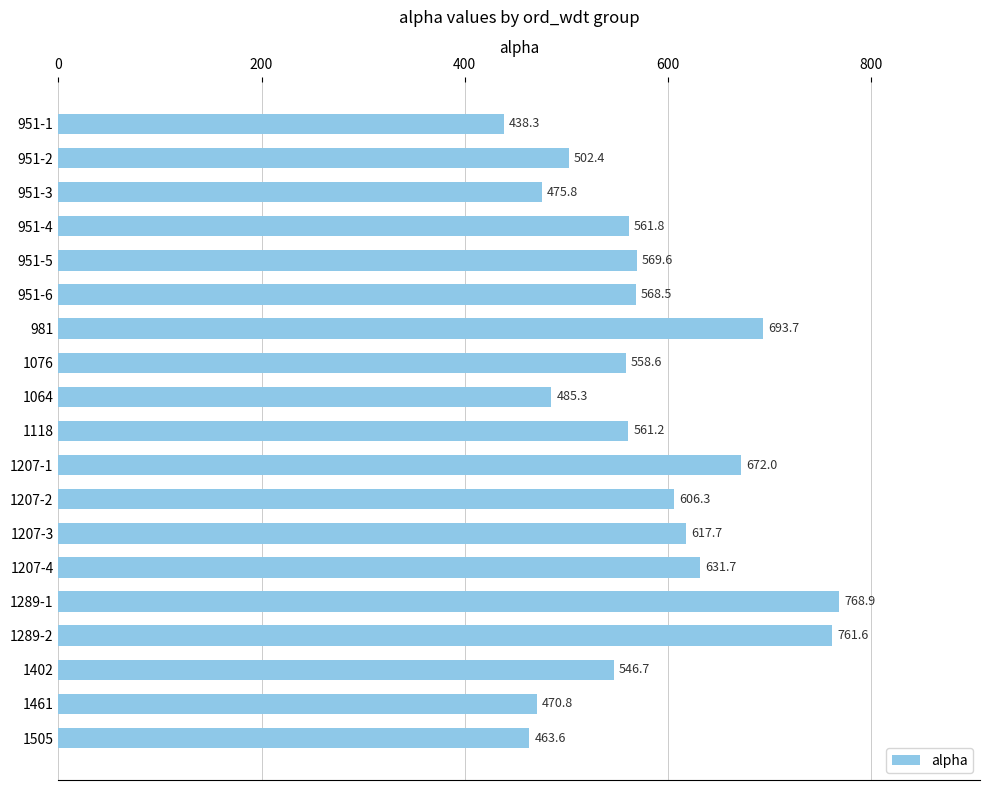

Reading top to bottom, what are all the values shown in this chart?

438.3	502.4	475.8	561.8	569.6	568.5	693.7	558.6	485.3	561.2	672.0	606.3	617.7	631.7	768.9	761.6	546.7	470.8	463.6